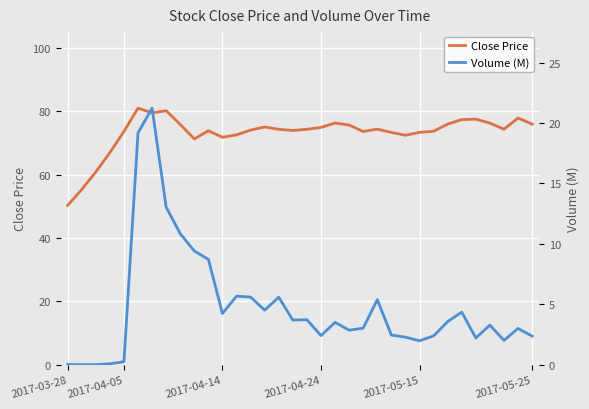

Reading left to right, list all the values displayed in this chart.

Close Price: 50.3	55.3	60.9	67.0	73.6	81.0	79.5	80.2	75.8	71.3	73.9	71.8	72.6	74.1	75.1	74.3	73.9	74.3	74.9	76.3	75.7	73.6	74.4	73.3	72.4	73.4	73.7	76.0	77.4	77.5	76.3	74.4	77.9	76.0
Volume (M): 0.0	0.0	0.0	0.1	0.3	19.2	21.2	13.0	10.8	9.4	8.7	4.2	5.7	5.6	4.5	5.6	3.7	3.7	2.4	3.5	2.9	3.0	5.4	2.5	2.3	2.0	2.4	3.6	4.4	2.2	3.3	2.0	3.0	2.4